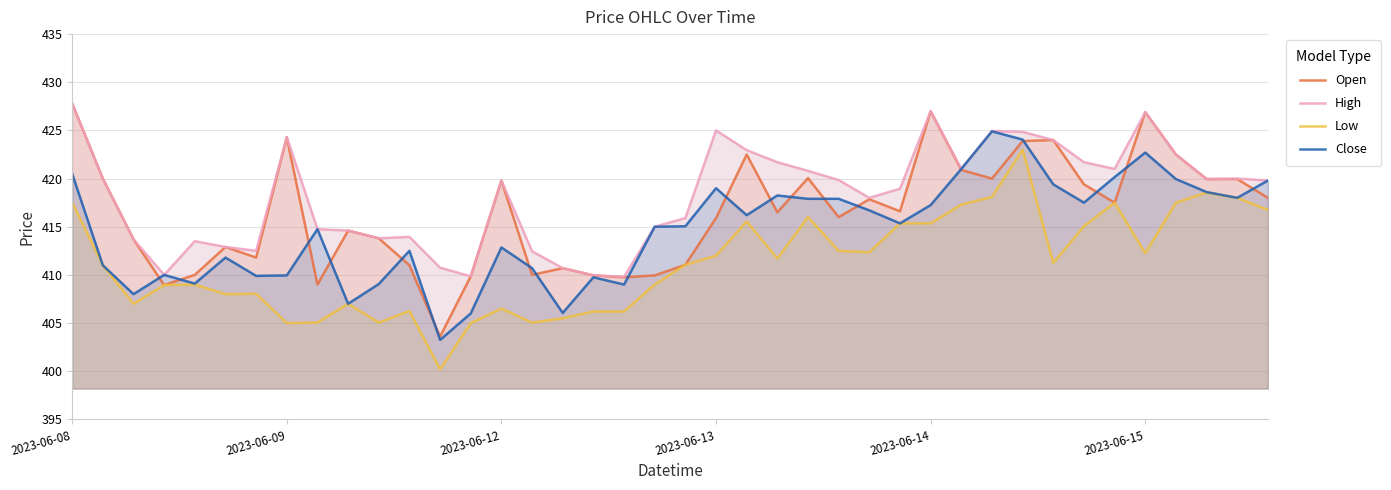

What is the value of the Open point at the 22nd from the left?

415.9